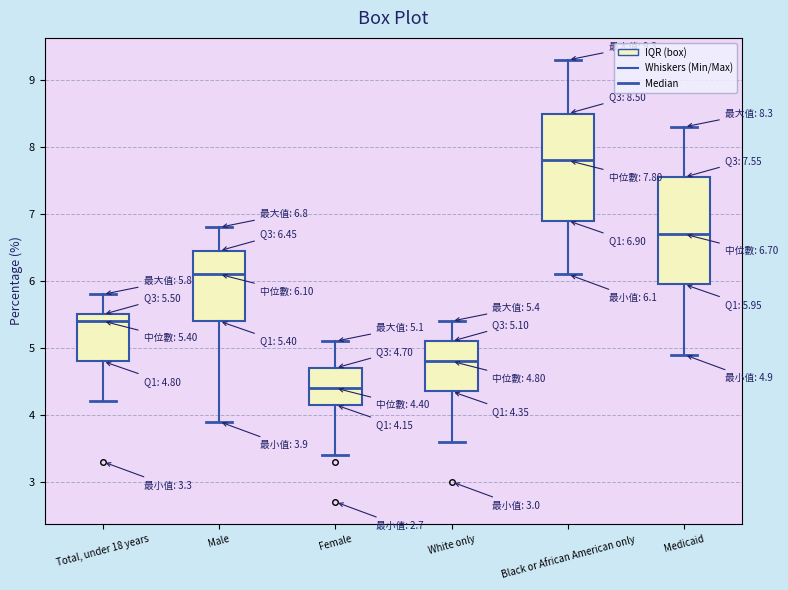

Which box has the lowest median line?

Female